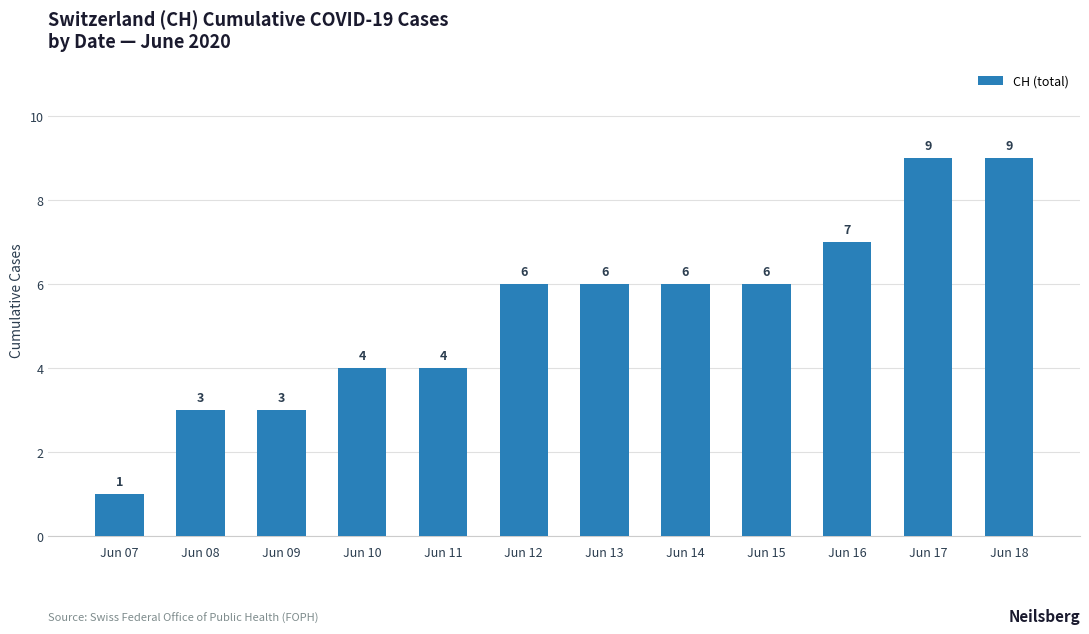

What is the value of the 11th bar from the left?

9